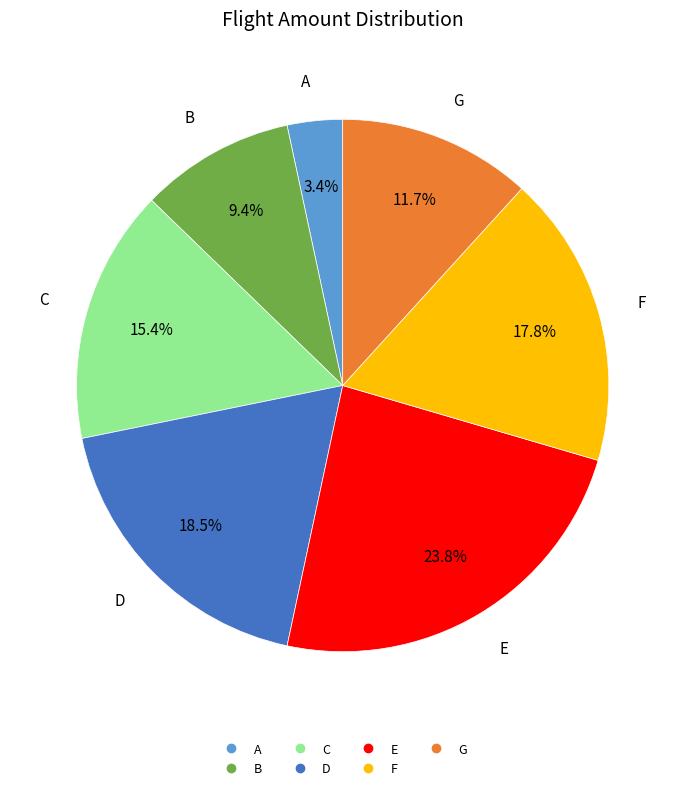

Rank the categories by value from highest to lowest.

E, D, F, C, G, B, A